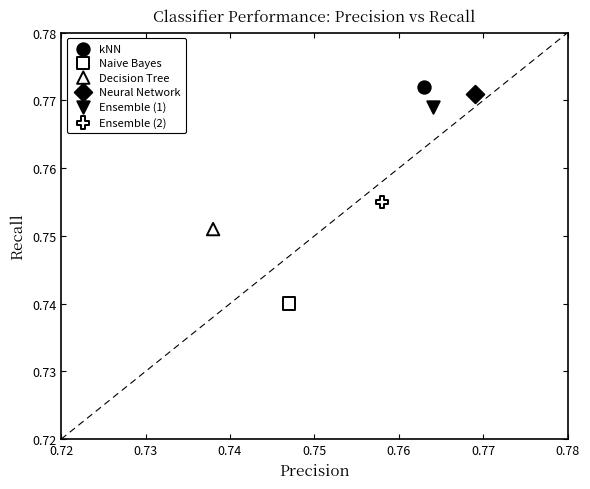

What are all the series names shown in the legend?

kNN, Naive Bayes, Decision Tree, Neural Network, Ensemble (1), Ensemble (2)